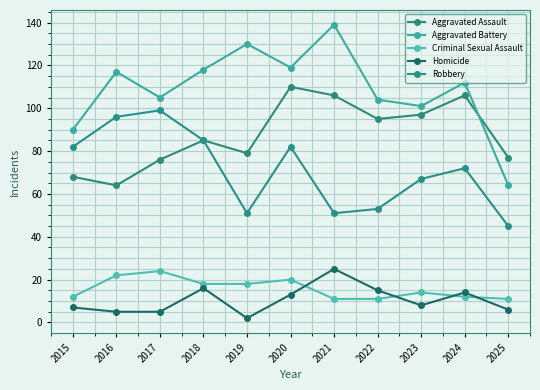

Count the number of data series in this chart.

5